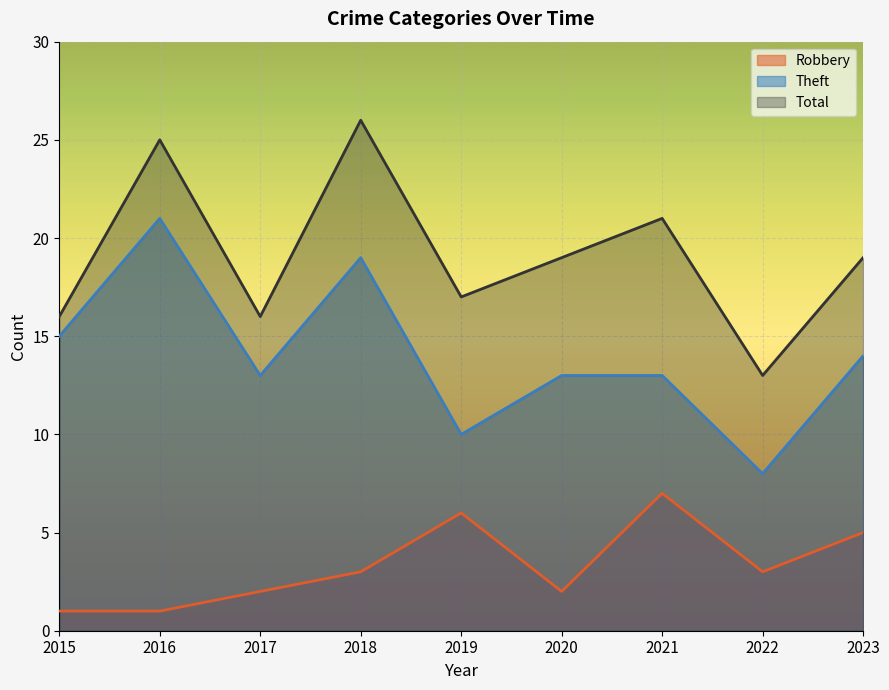

Reading right to left, transcribe all the data shown in this chart.

Robbery: 5	3	7	2	6	3	2	1	1
Theft: 14	8	13	13	10	19	13	21	15
Total: 19	13	21	19	17	26	16	25	16